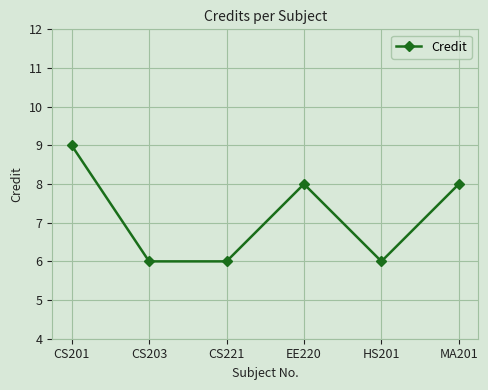

What is the smallest value displayed?

6